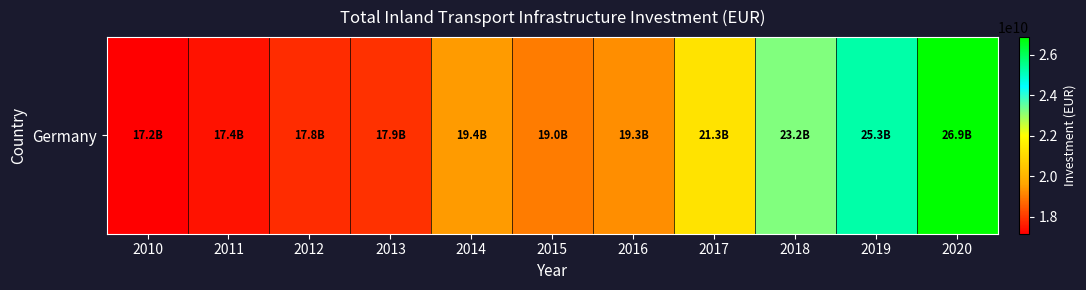

True or false: the data shows 26885000000 at 2020.

True